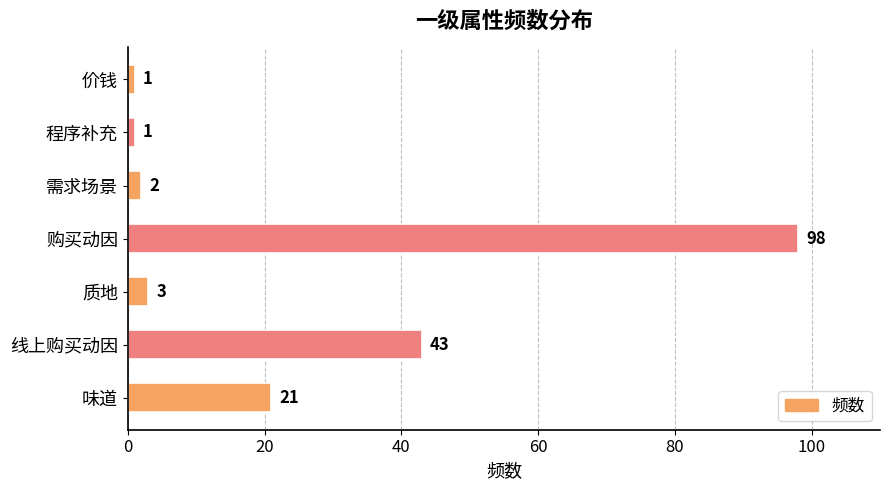

What is the difference between the maximum and second lowest values?

97